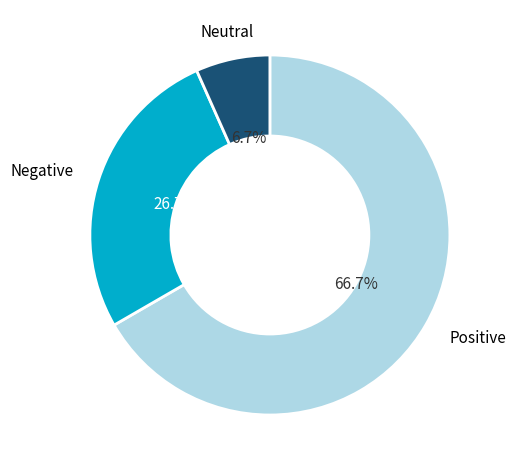

Do Positive and Neutral together represent more than half of the pie?

Yes